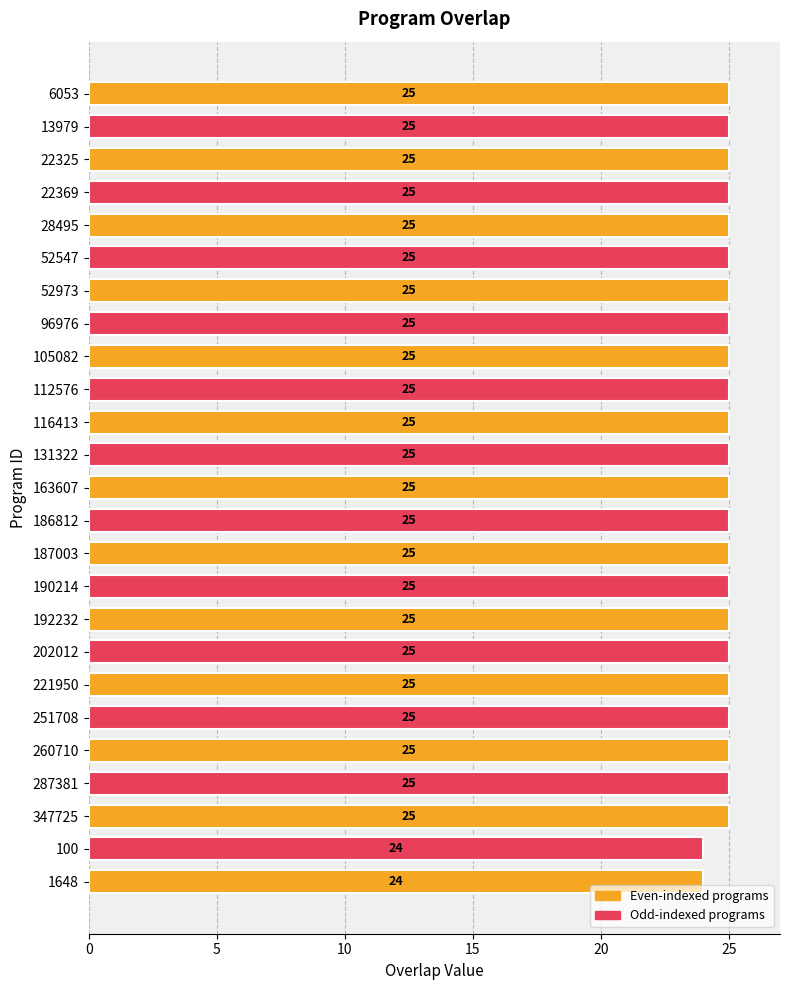

What is the sum of all values?

623